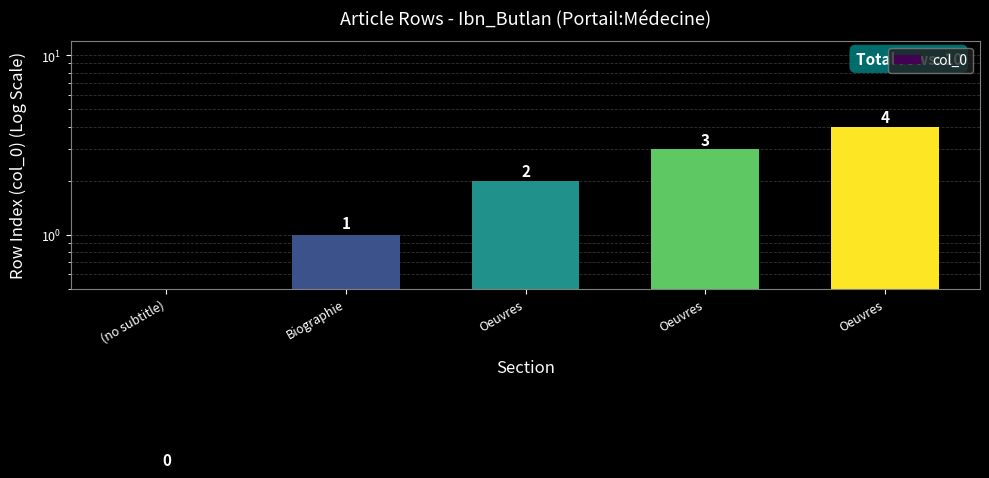

Rank the categories by value from lowest to highest.

(no subtitle), Biographie, Oeuvres, Oeuvres, Oeuvres